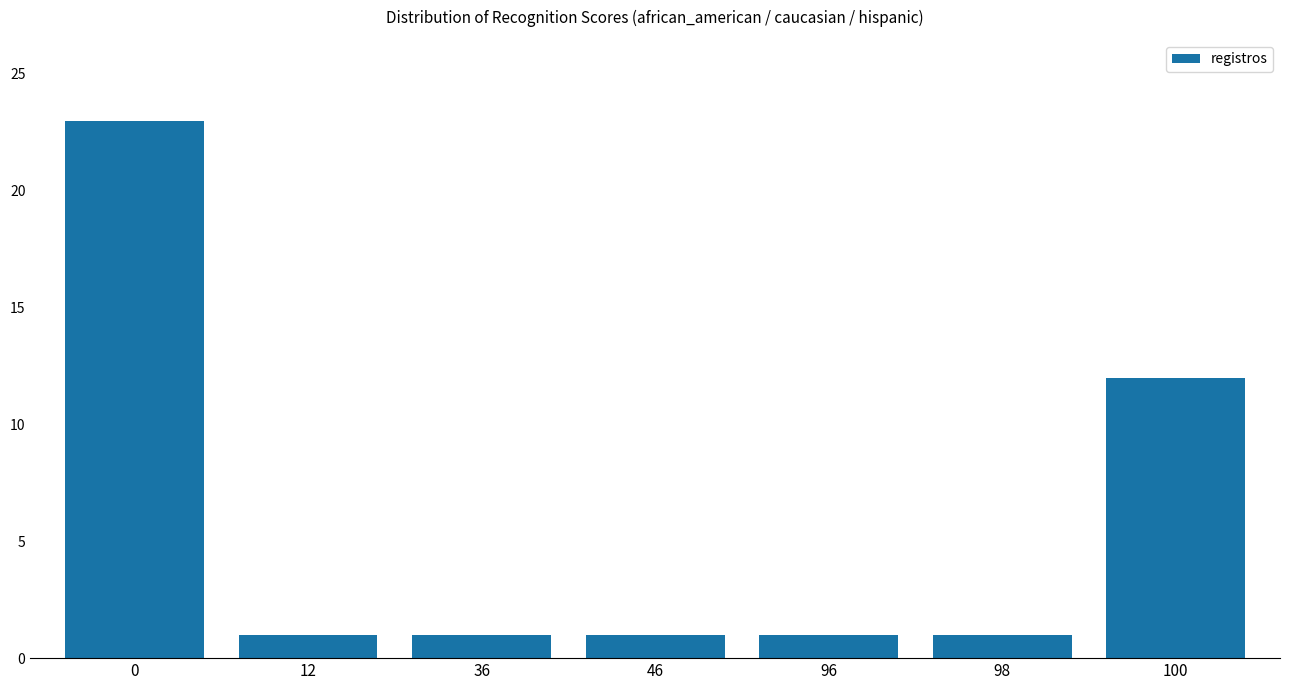

What is the change in value from 46 to 100?

+11